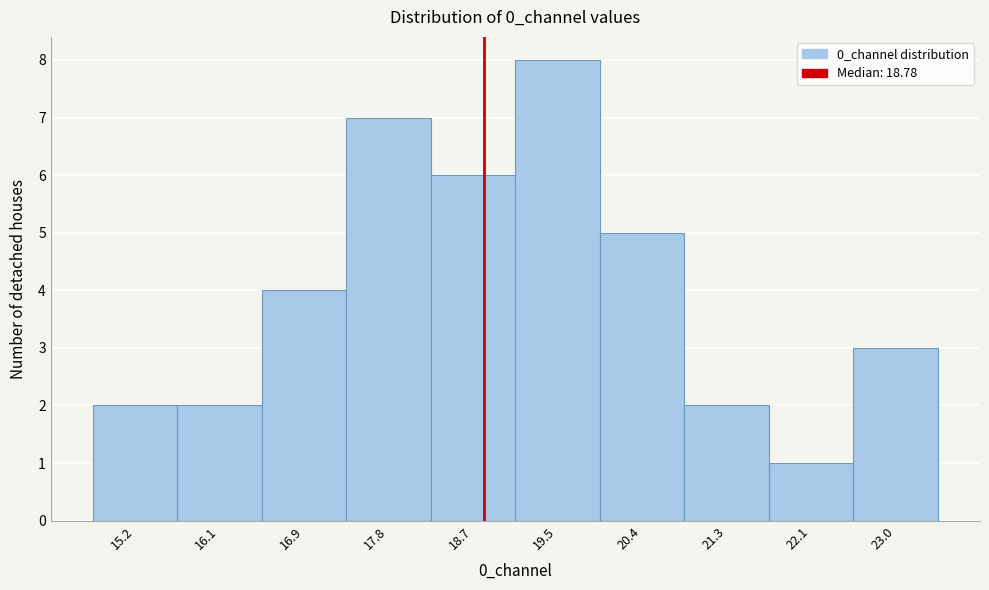

How tall is the bar that spans 16.5 to 17.4 on the x-axis? Neither the bar edges nor the heights are printed on the chart, so give them approximately, as read against the axes.

4